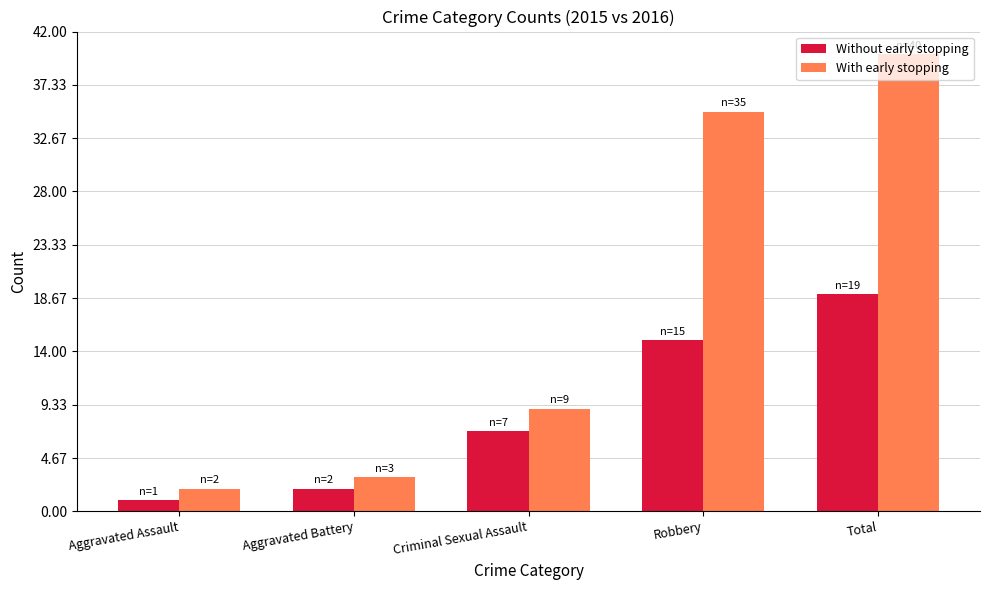

Rank the series by their average value, from highest to lowest.

With early stopping, Without early stopping